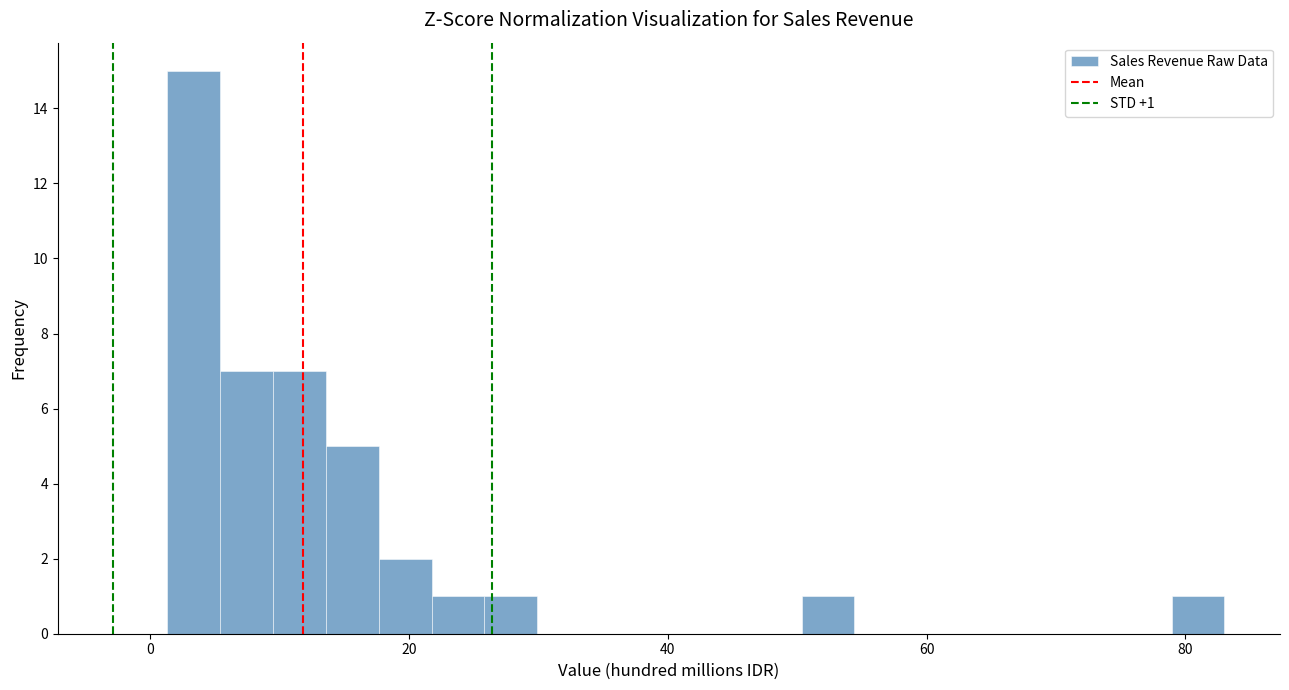

Read against the x-axis, roughly where is the centre of the tallest bar?

4